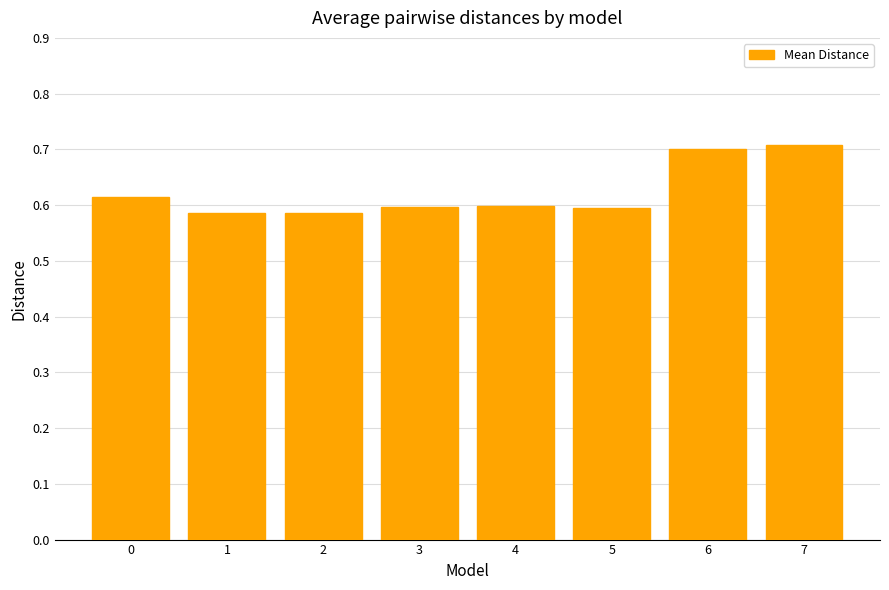

What is the greatest value displayed?

0.7